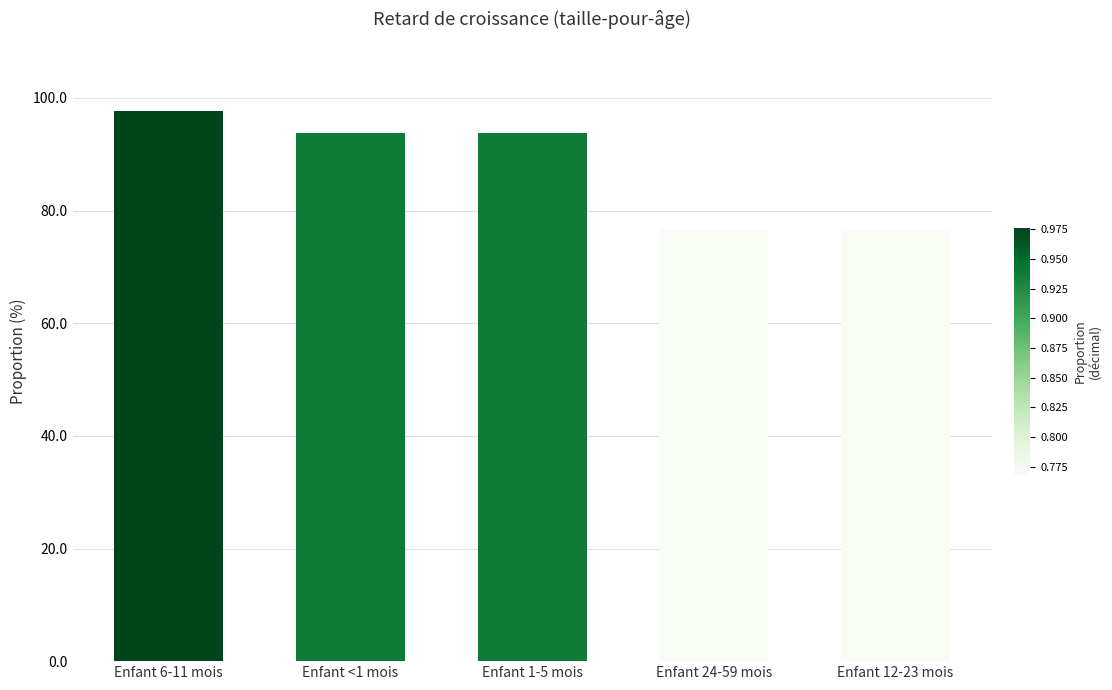

What is the ratio of the value at Enfant 12-23 mois to the value at Enfant 1-5 mois?

0.8